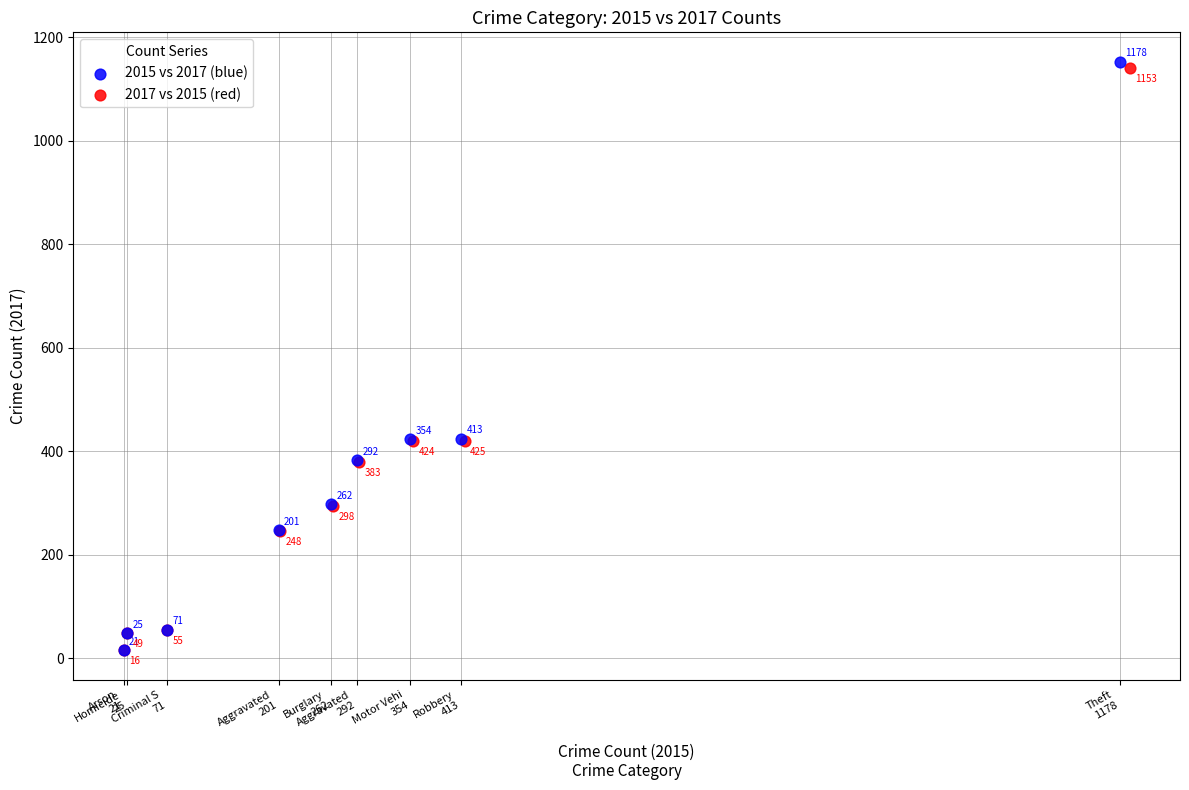

Which series reaches the maximum Y coordinate?

2015 vs 2017 (blue)